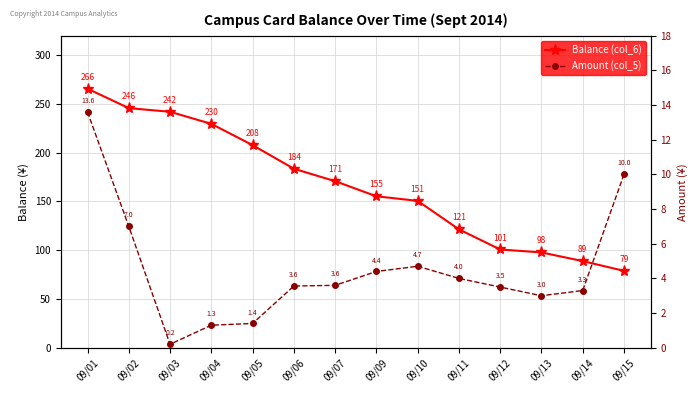

True or false: Amount (col_5) and Balance (col_6) cross at least once.

False